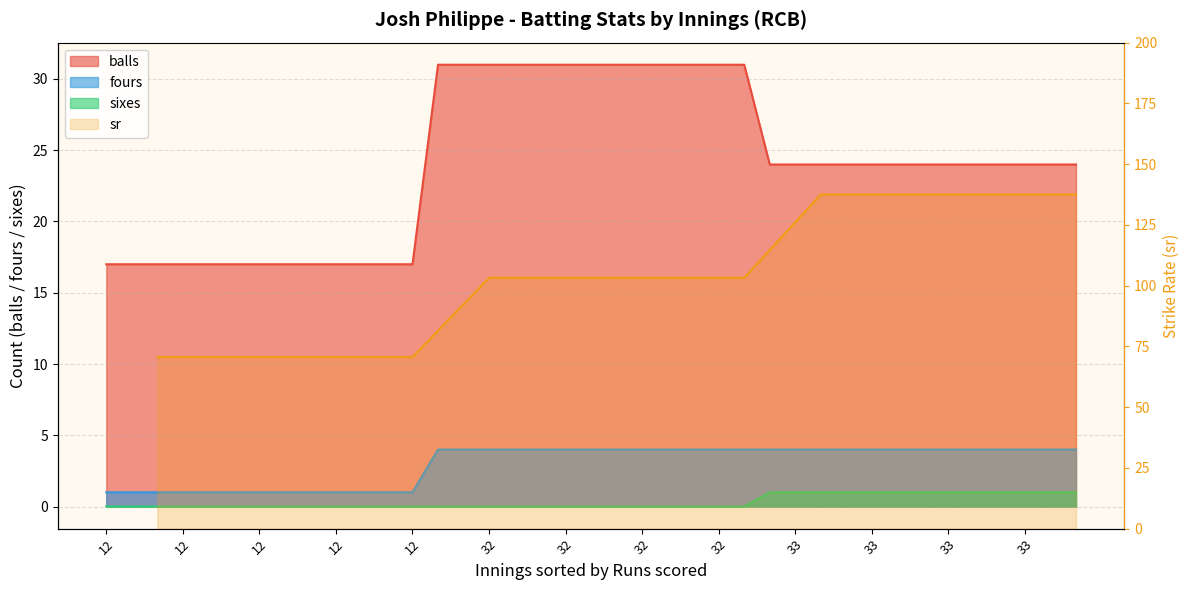

True or false: the data shows 179.1 at 17.

False